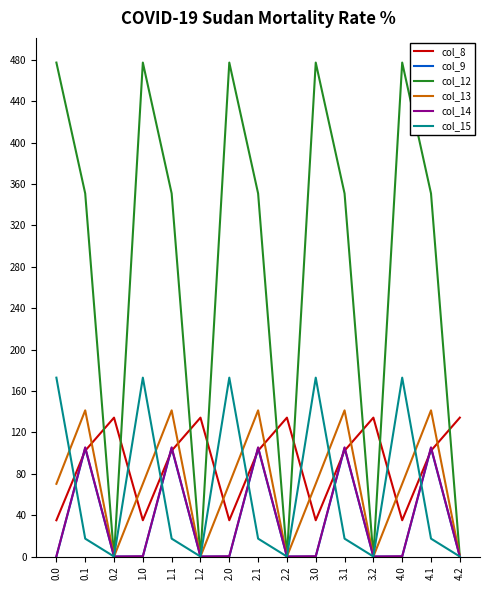

What is the spread (max minus min) of values at 0.2?

134.2